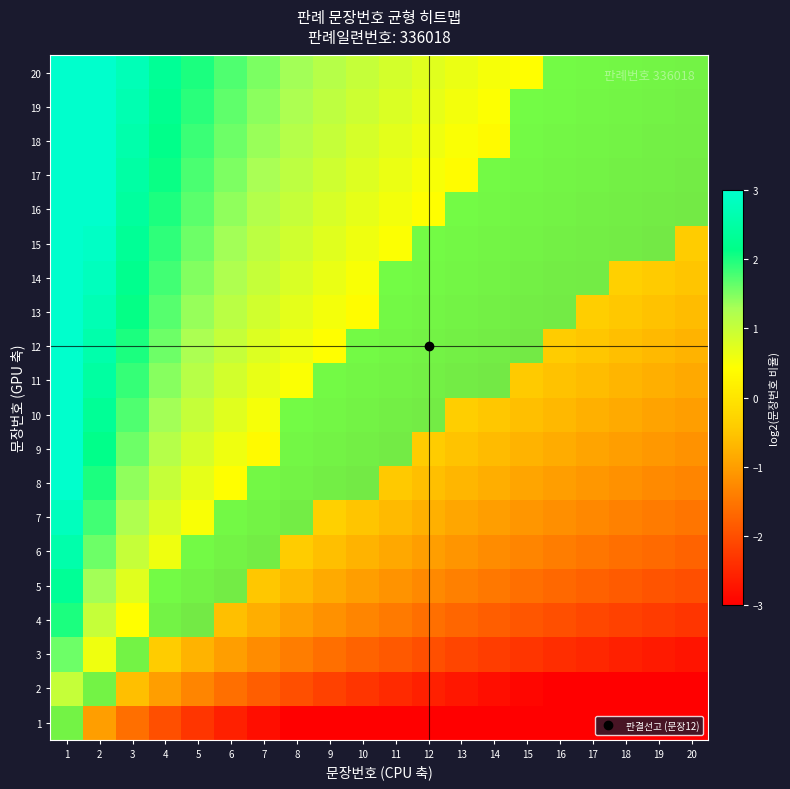

Reading left to right, list all the values displayed in this chart.

1: 1=0.0	2=-1.0	3=-1.6	4=-2.0	5=-2.3	6=-2.6	7=-2.8	8=-3.0	9=-3.2	10=-3.3	11=-3.5	12=-3.6	13=-3.7	14=-3.8	15=-3.9	16=-4.0	17=-4.1	18=-4.2	19=-4.2	20=-4.3
2: 1=1.0	2=0.0	3=-0.6	4=-1.0	5=-1.3	6=-1.6	7=-1.8	8=-2.0	9=-2.2	10=-2.3	11=-2.5	12=-2.6	13=-2.7	14=-2.8	15=-2.9	16=-3.0	17=-3.1	18=-3.2	19=-3.2	20=-3.3
3: 1=1.6	2=0.6	3=0.0	4=-0.4	5=-0.7	6=-1.0	7=-1.2	8=-1.4	9=-1.6	10=-1.7	11=-1.9	12=-2.0	13=-2.1	14=-2.2	15=-2.3	16=-2.4	17=-2.5	18=-2.6	19=-2.7	20=-2.7
4: 1=2.0	2=1.0	3=0.4	4=0.0	5=-0.3	6=-0.6	7=-0.8	8=-1.0	9=-1.2	10=-1.3	11=-1.5	12=-1.6	13=-1.7	14=-1.8	15=-1.9	16=-2.0	17=-2.1	18=-2.2	19=-2.2	20=-2.3
5: 1=2.3	2=1.3	3=0.7	4=0.3	5=0.0	6=-0.3	7=-0.5	8=-0.7	9=-0.8	10=-1.0	11=-1.1	12=-1.3	13=-1.4	14=-1.5	15=-1.6	16=-1.7	17=-1.8	18=-1.8	19=-1.9	20=-2.0
6: 1=2.6	2=1.6	3=1.0	4=0.6	5=0.3	6=0.0	7=-0.2	8=-0.4	9=-0.6	10=-0.7	11=-0.9	12=-1.0	13=-1.1	14=-1.2	15=-1.3	16=-1.4	17=-1.5	18=-1.6	19=-1.7	20=-1.7
7: 1=2.8	2=1.8	3=1.2	4=0.8	5=0.5	6=0.2	7=0.0	8=-0.2	9=-0.4	10=-0.5	11=-0.7	12=-0.8	13=-0.9	14=-1.0	15=-1.1	16=-1.2	17=-1.3	18=-1.4	19=-1.4	20=-1.5
8: 1=3.0	2=2.0	3=1.4	4=1.0	5=0.7	6=0.4	7=0.2	8=0.0	9=-0.2	10=-0.3	11=-0.5	12=-0.6	13=-0.7	14=-0.8	15=-0.9	16=-1.0	17=-1.1	18=-1.2	19=-1.2	20=-1.3
9: 1=3.2	2=2.2	3=1.6	4=1.2	5=0.8	6=0.6	7=0.4	8=0.2	9=0.0	10=-0.2	11=-0.3	12=-0.4	13=-0.5	14=-0.6	15=-0.7	16=-0.8	17=-0.9	18=-1.0	19=-1.1	20=-1.2
10: 1=3.3	2=2.3	3=1.7	4=1.3	5=1.0	6=0.7	7=0.5	8=0.3	9=0.2	10=0.0	11=-0.1	12=-0.3	13=-0.4	14=-0.5	15=-0.6	16=-0.7	17=-0.8	18=-0.8	19=-0.9	20=-1.0
11: 1=3.5	2=2.5	3=1.9	4=1.5	5=1.1	6=0.9	7=0.7	8=0.5	9=0.3	10=0.1	11=0.0	12=-0.1	13=-0.2	14=-0.3	15=-0.4	16=-0.5	17=-0.6	18=-0.7	19=-0.8	20=-0.9
12: 1=3.6	2=2.6	3=2.0	4=1.6	5=1.3	6=1.0	7=0.8	8=0.6	9=0.4	10=0.3	11=0.1	12=0.0	13=-0.1	14=-0.2	15=-0.3	16=-0.4	17=-0.5	18=-0.6	19=-0.7	20=-0.7
13: 1=3.7	2=2.7	3=2.1	4=1.7	5=1.4	6=1.1	7=0.9	8=0.7	9=0.5	10=0.4	11=0.2	12=0.1	13=0.0	14=-0.1	15=-0.2	16=-0.3	17=-0.4	18=-0.5	19=-0.5	20=-0.6
14: 1=3.8	2=2.8	3=2.2	4=1.8	5=1.5	6=1.2	7=1.0	8=0.8	9=0.6	10=0.5	11=0.3	12=0.2	13=0.1	14=0.0	15=-0.1	16=-0.2	17=-0.3	18=-0.4	19=-0.4	20=-0.5
15: 1=3.9	2=2.9	3=2.3	4=1.9	5=1.6	6=1.3	7=1.1	8=0.9	9=0.7	10=0.6	11=0.4	12=0.3	13=0.2	14=0.1	15=0.0	16=-0.1	17=-0.2	18=-0.3	19=-0.3	20=-0.4
16: 1=4.0	2=3.0	3=2.4	4=2.0	5=1.7	6=1.4	7=1.2	8=1.0	9=0.8	10=0.7	11=0.5	12=0.4	13=0.3	14=0.2	15=0.1	16=0.0	17=-0.1	18=-0.2	19=-0.2	20=-0.3
17: 1=4.1	2=3.1	3=2.5	4=2.1	5=1.8	6=1.5	7=1.3	8=1.1	9=0.9	10=0.8	11=0.6	12=0.5	13=0.4	14=0.3	15=0.2	16=0.1	17=0.0	18=-0.1	19=-0.2	20=-0.2
18: 1=4.2	2=3.2	3=2.6	4=2.2	5=1.8	6=1.6	7=1.4	8=1.2	9=1.0	10=0.8	11=0.7	12=0.6	13=0.5	14=0.4	15=0.3	16=0.2	17=0.1	18=0.0	19=-0.1	20=-0.2
19: 1=4.2	2=3.2	3=2.7	4=2.2	5=1.9	6=1.7	7=1.4	8=1.2	9=1.1	10=0.9	11=0.8	12=0.7	13=0.5	14=0.4	15=0.3	16=0.2	17=0.2	18=0.1	19=0.0	20=-0.1
20: 1=4.3	2=3.3	3=2.7	4=2.3	5=2.0	6=1.7	7=1.5	8=1.3	9=1.2	10=1.0	11=0.9	12=0.7	13=0.6	14=0.5	15=0.4	16=0.3	17=0.2	18=0.2	19=0.1	20=0.0